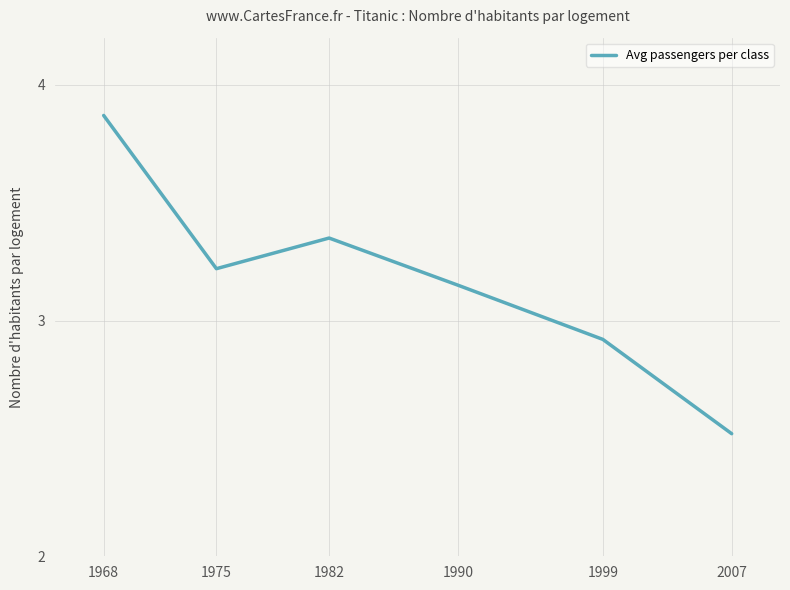

Where does the data first go above 3?

1968